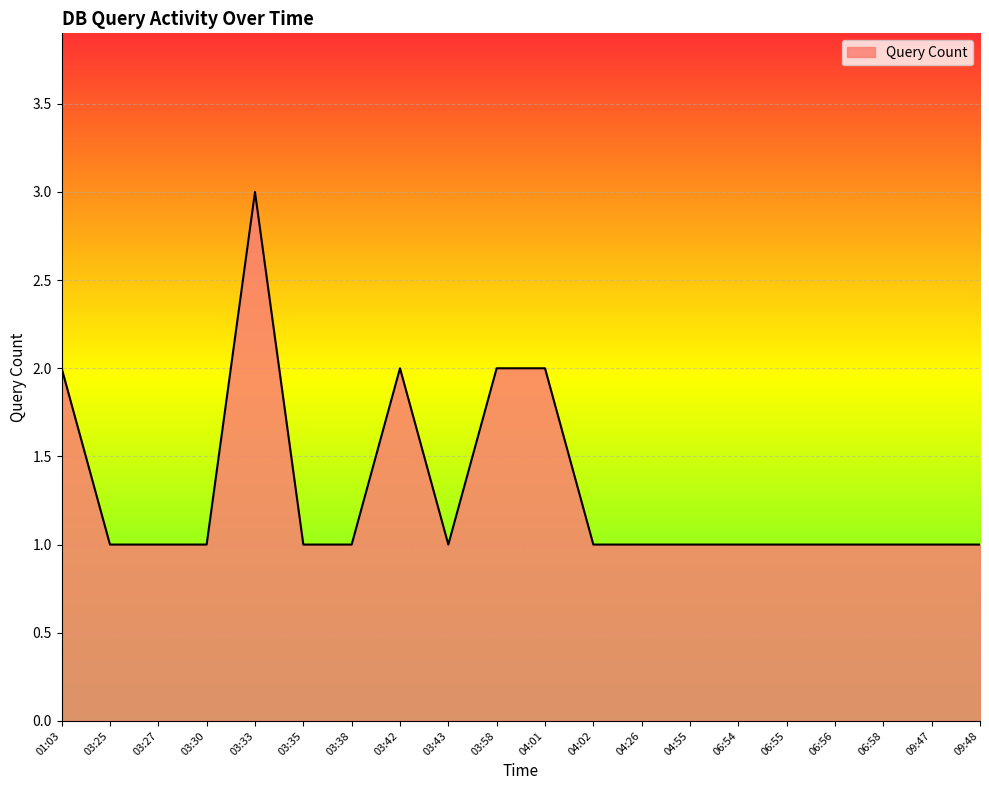

The value at 03:30 is 1. True or false?

True